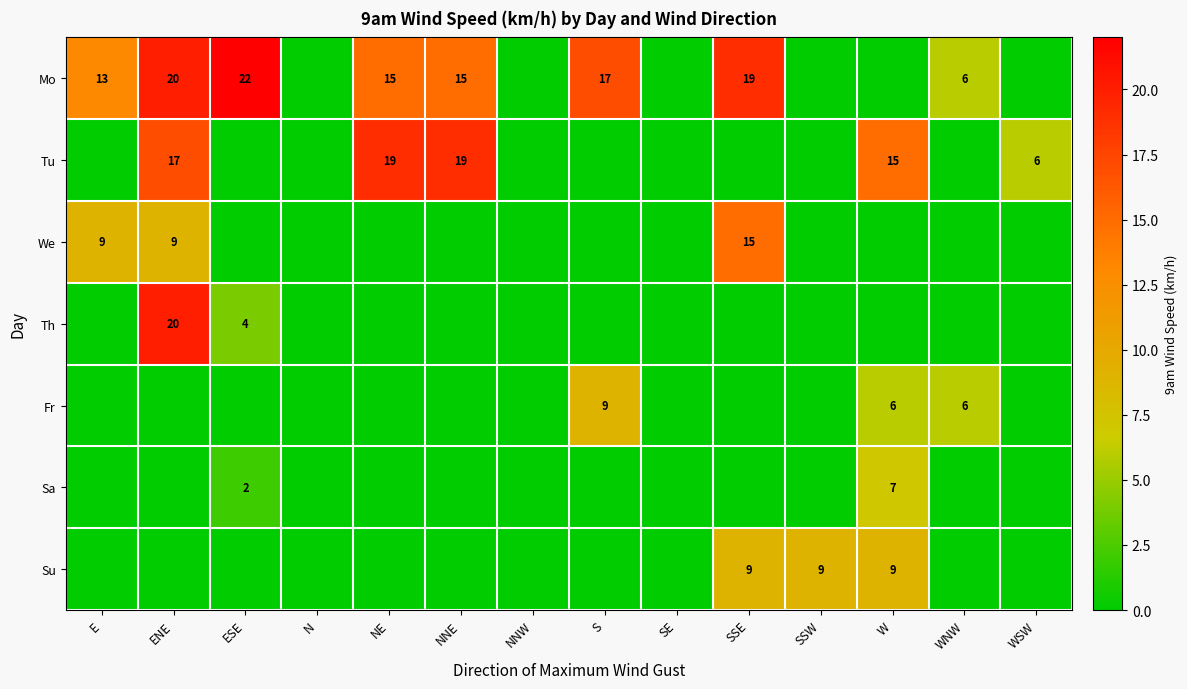

Is the value of Su at W greater than the value of Th at ENE?

No